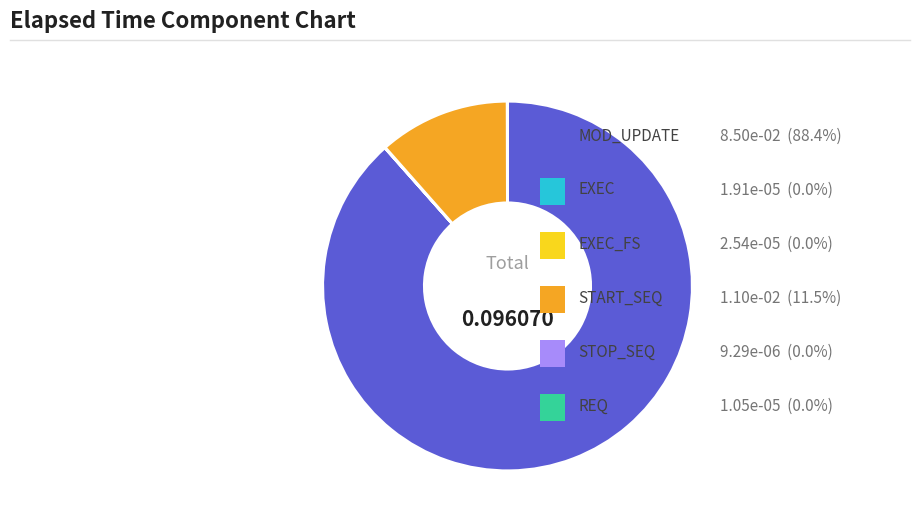

Is there a majority slice in this chart?

Yes